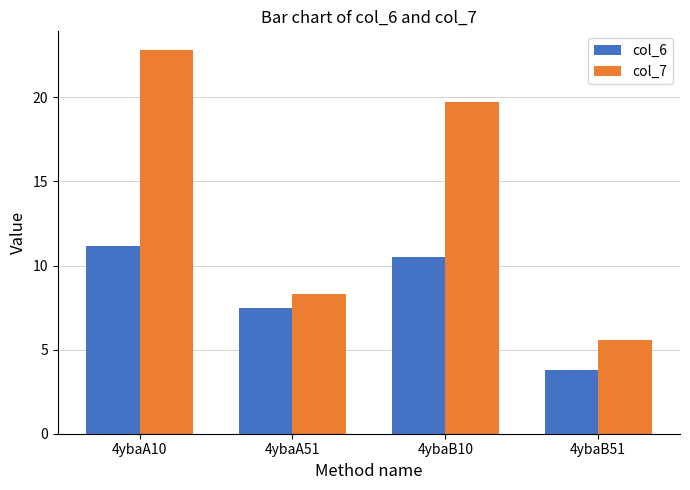

The value of col_6 at 4ybaB10 is 3.2. True or false?

False